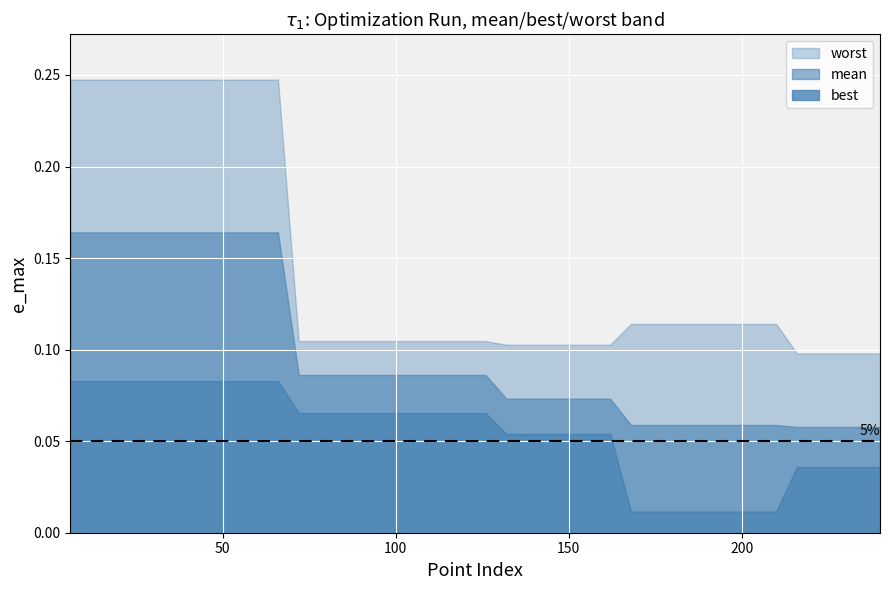

How many series are shown in this chart?

3